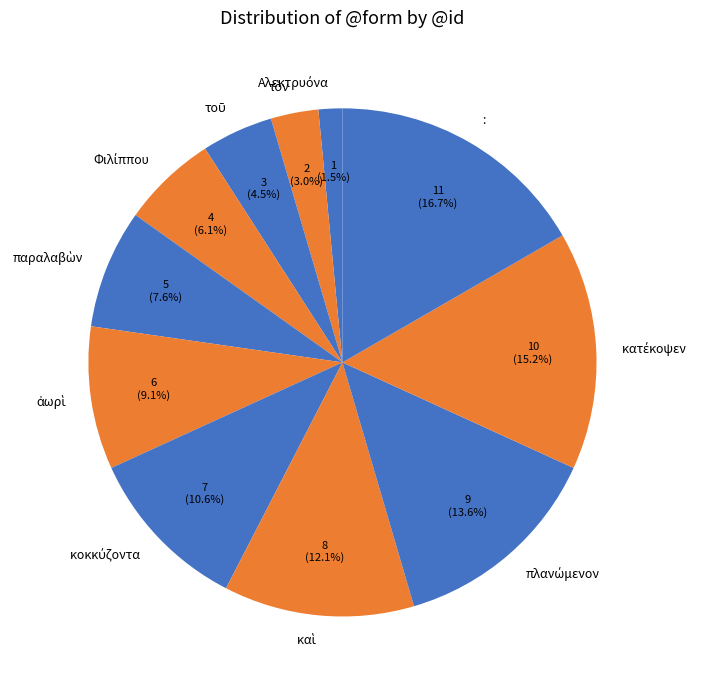

Count the number of slices in the pie.

11